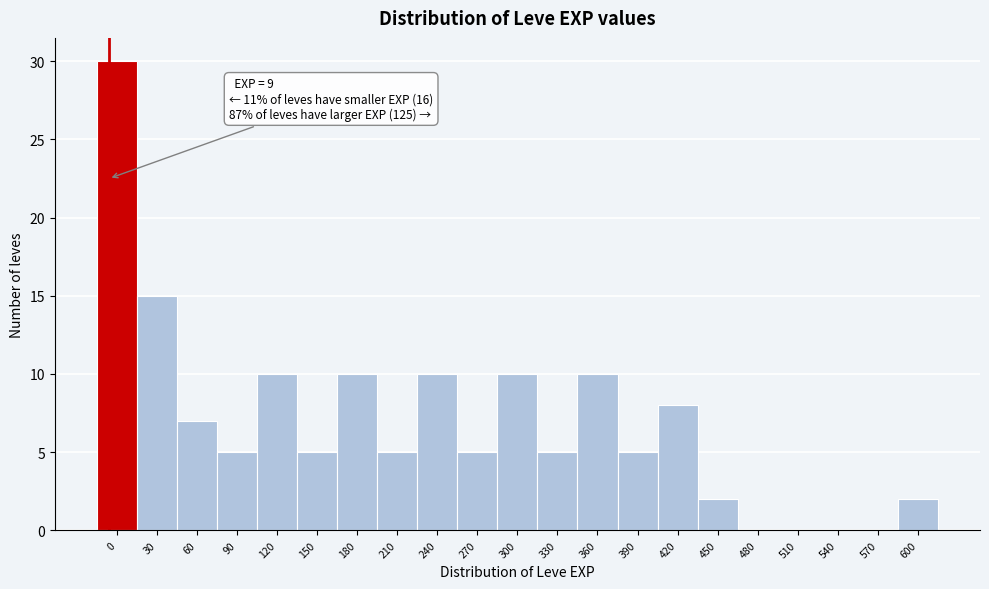

Reading left to right, extract all data points from this chart.

0=30	30=15	60=7	90=5	120=10	150=5	180=10	210=5	240=10	270=5	300=10	330=5	360=10	390=5	420=8	450=2	480=0	510=0	540=0	570=0	600=2